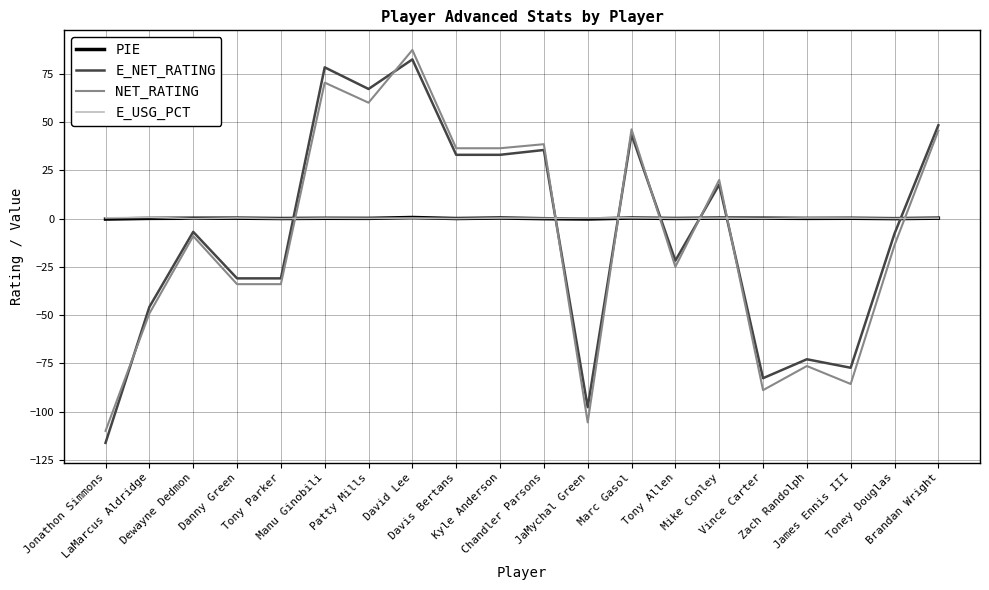

Is it true that E_USG_PCT equals 0.3 at Kyle Anderson?

True